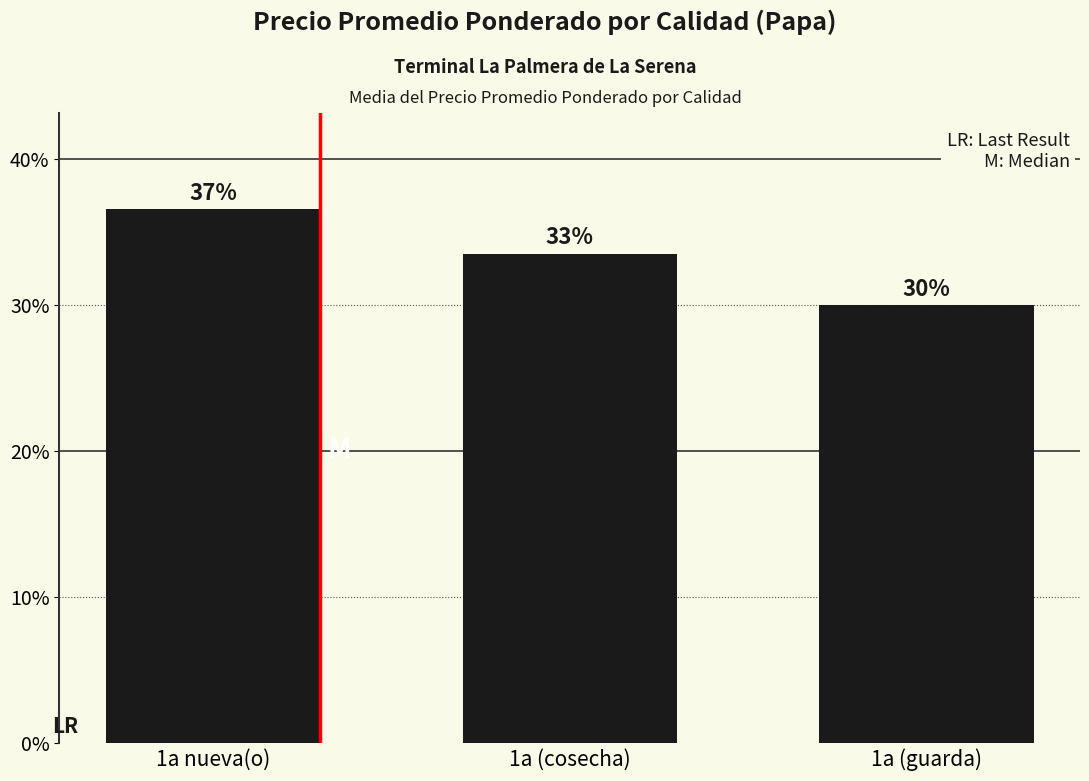

Are the bars horizontal?

No